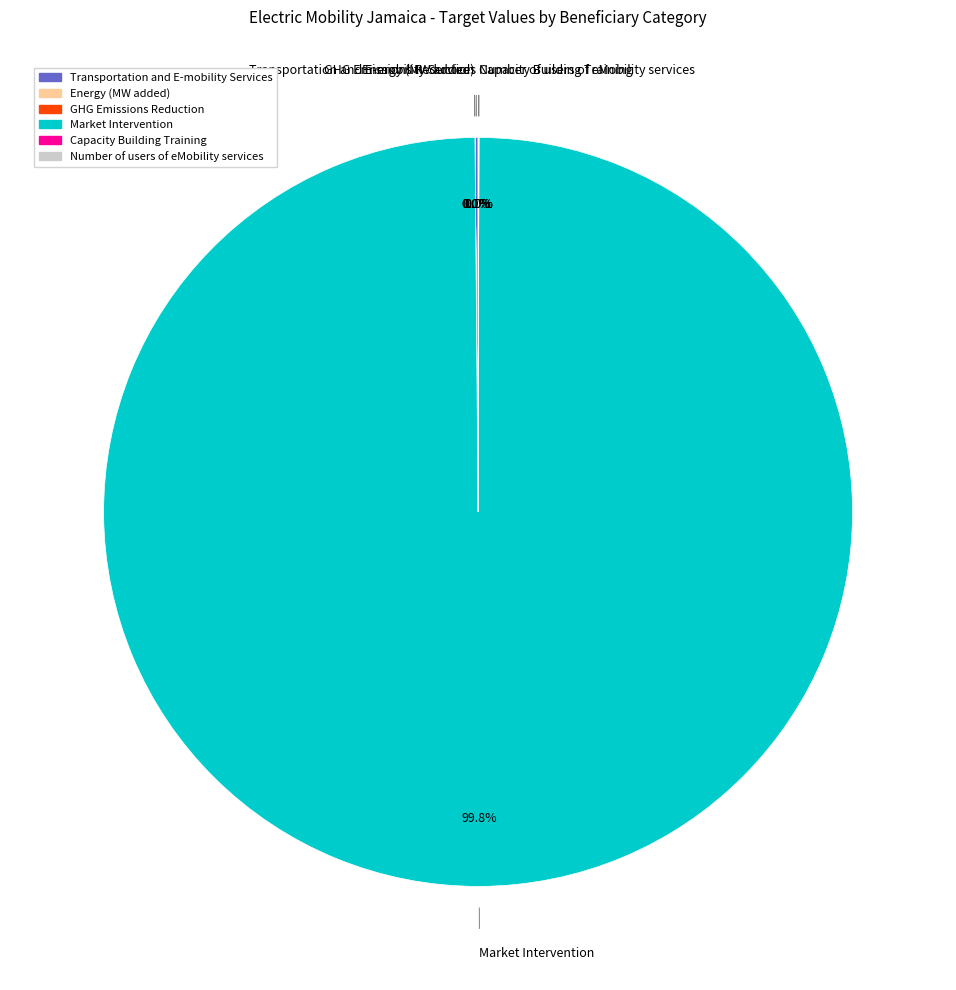

Which category has the biggest portion of the pie?

Market Intervention